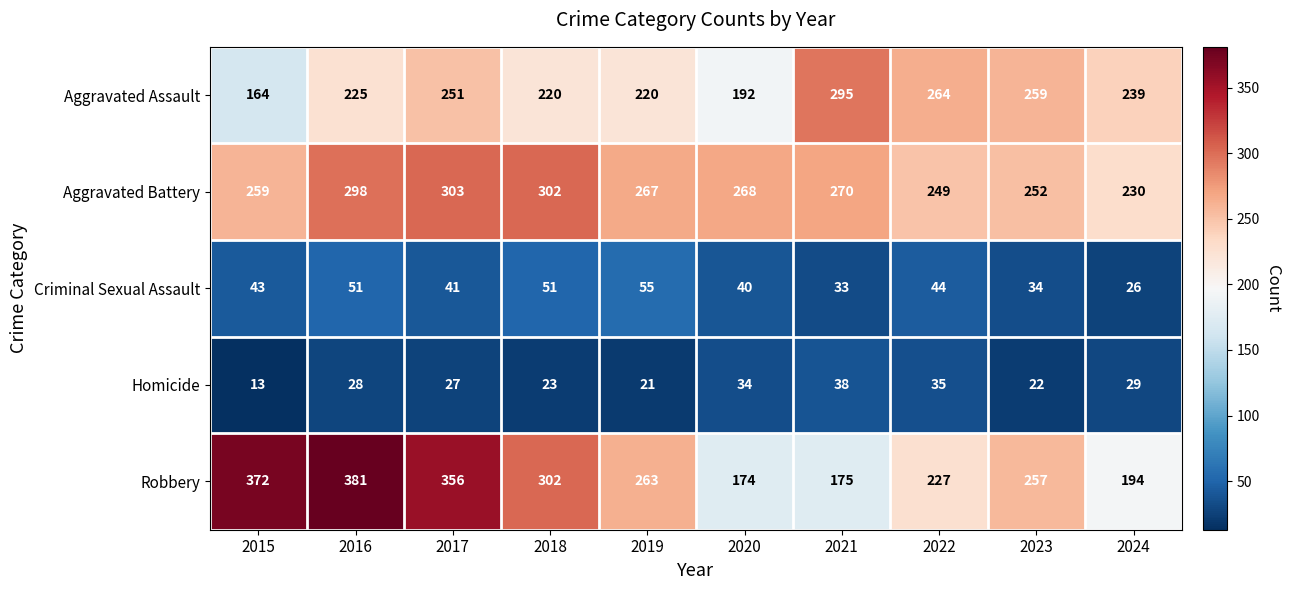

What is the spread (max minus min) of values at 2016?

353